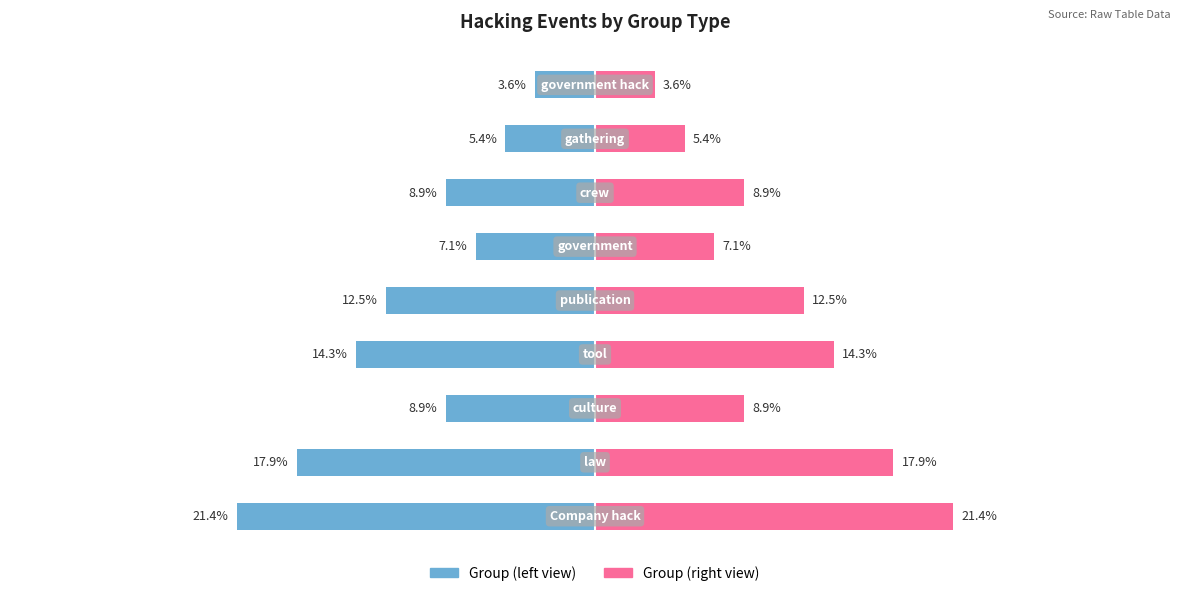

Does the chart contain stacked bars?

No